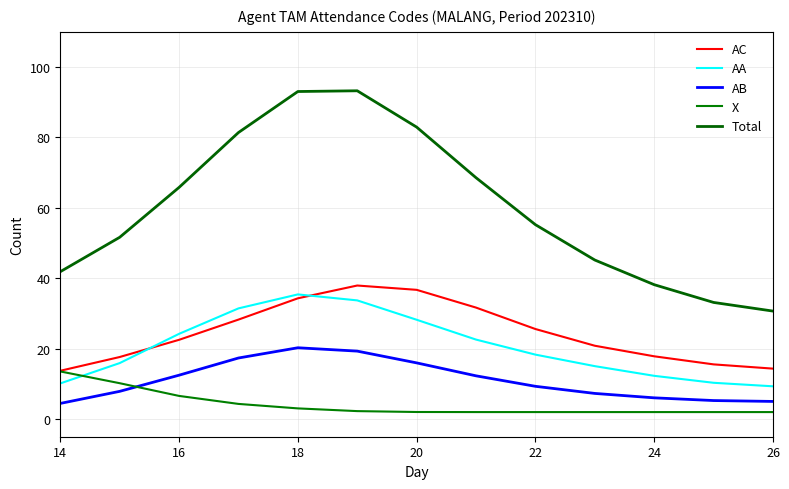

What is the sum of all AA values?

267.0